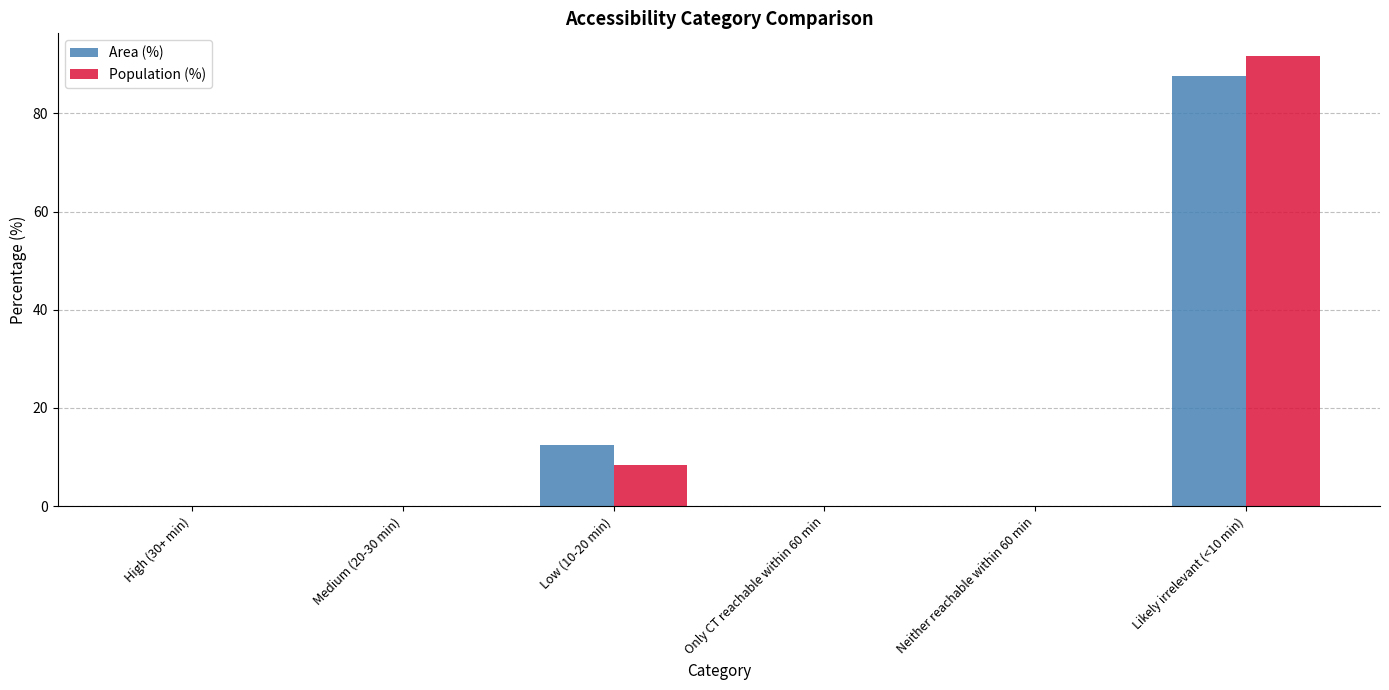

Count the number of data series in this chart.

2